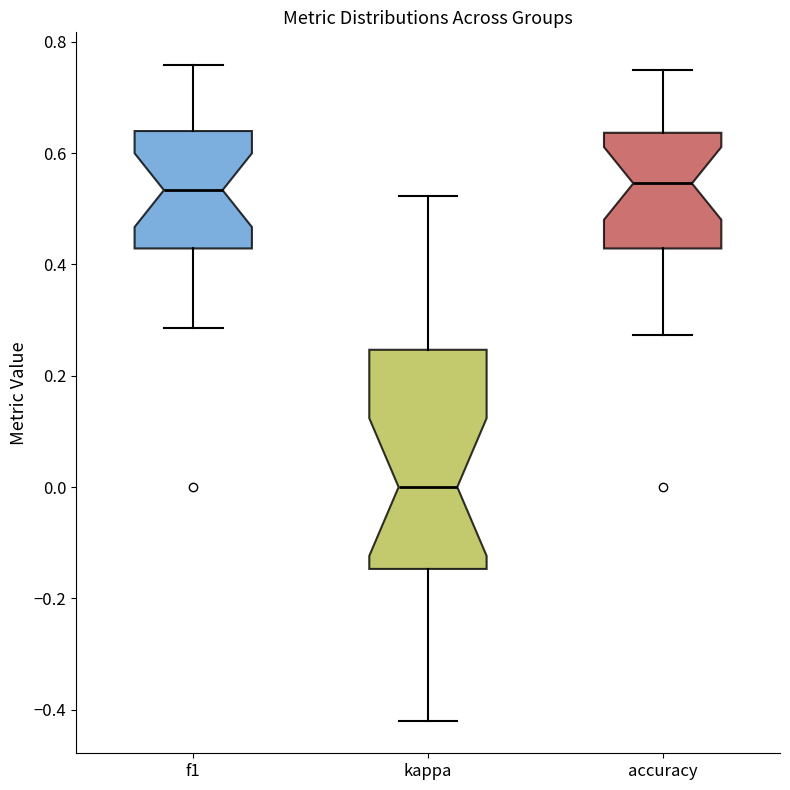

Reading left to right, transcribe this box plot: for each box, give where its median line is, the range the box spans, and where its two whiskers end, as read against the y-axis. The values are not printed on the chart, so give them approximately, as read against the axis.

f1: median 0.54, box 0.42 to 0.64, whiskers 0.28 to 0.76
kappa: median 0.00, box -0.14 to 0.24, whiskers -0.42 to 0.52
accuracy: median 0.54, box 0.42 to 0.64, whiskers 0.28 to 0.76